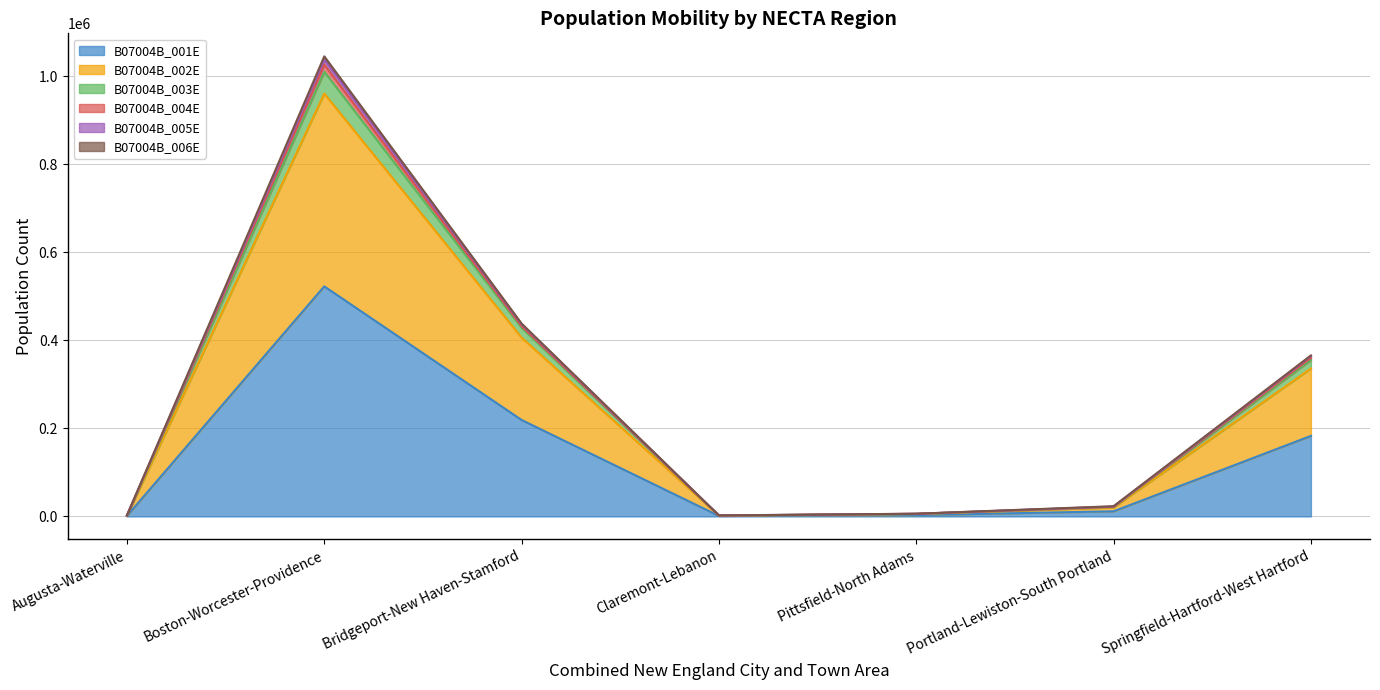

List the labels in order of B07004B_005E value, smallest first.

Augusta-Waterville, Claremont-Lebanon, Pittsfield-North Adams, Portland-Lewiston-South Portland, Springfield-Hartford-West Hartford, Bridgeport-New Haven-Stamford, Boston-Worcester-Providence